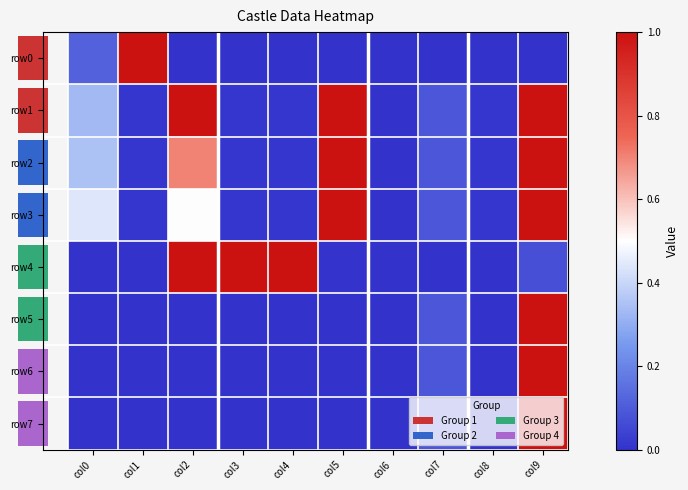

Reading left to right, list all the values displayed in this chart.

row0: 0.1	1.0	0.0	0.0	0.0	0.0	0.0	0.0	0.0	0.0
row1: 0.3	0.0	1.0	0.0	0.0	1.0	0.0	0.1	0.0	1.0
row2: 0.3	0.0	0.7	0.0	0.0	1.0	0.0	0.1	0.0	1.0
row3: 0.4	0.0	0.5	0.0	0.0	1.0	0.0	0.1	0.0	1.0
row4: 0.0	0.0	1.0	1.0	1.0	0.0	0.0	0.0	0.0	0.1
row5: 0.0	0.0	0.0	0.0	0.0	0.0	0.0	0.1	0.0	1.0
row6: 0.0	0.0	0.0	0.0	0.0	0.0	0.0	0.1	0.0	1.0
row7: 0.0	0.0	0.0	0.0	0.0	0.0	0.0	0.1	0.0	1.0